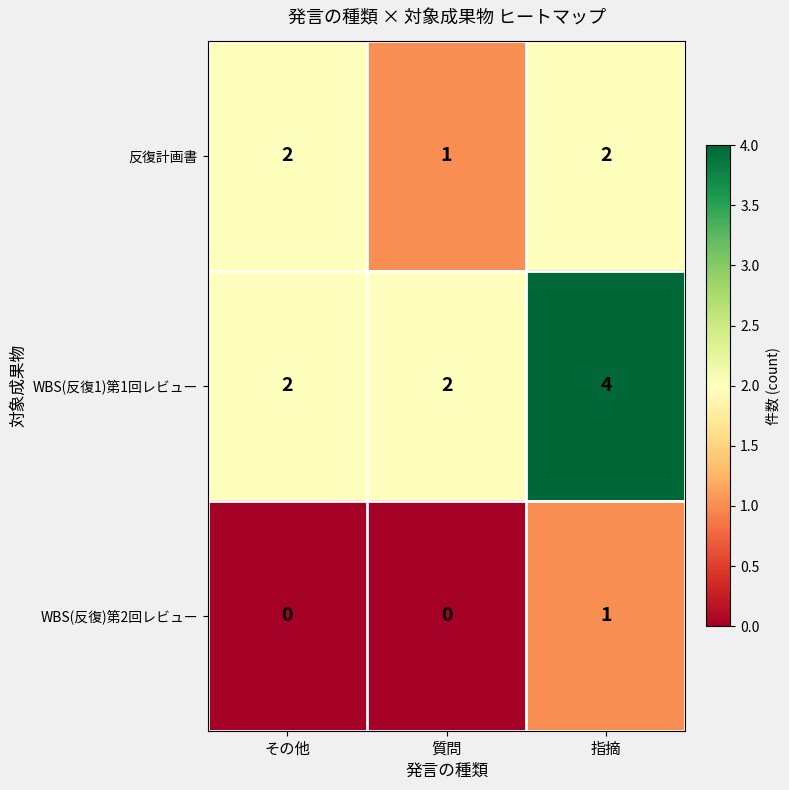

Which series has the largest total across all categories?

WBS(反復1)第1回レビュー